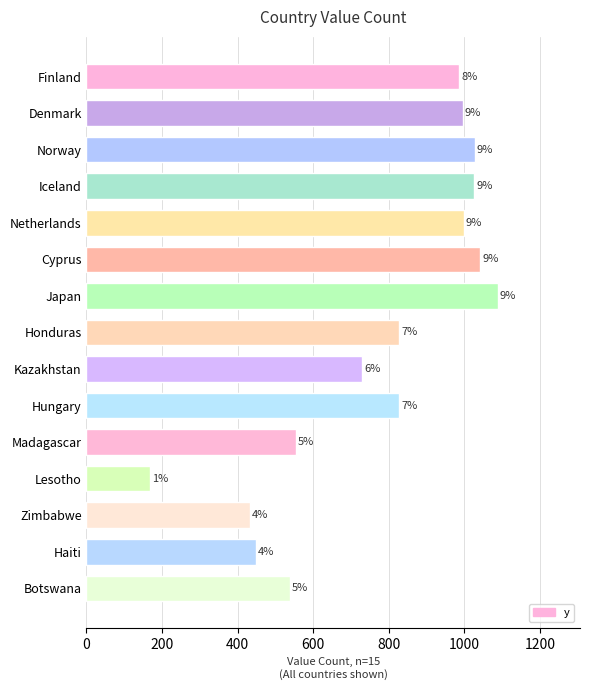

Rank the categories by value from lowest to highest.

Lesotho, Zimbabwe, Haiti, Botswana, Madagascar, Kazakhstan, Honduras, Hungary, Finland, Denmark, Netherlands, Iceland, Norway, Cyprus, Japan